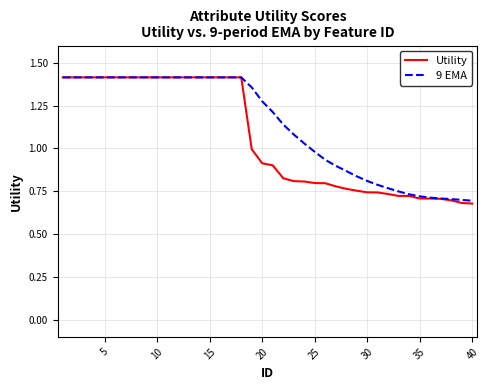

Which series has the largest range (max minus min)?

Utility